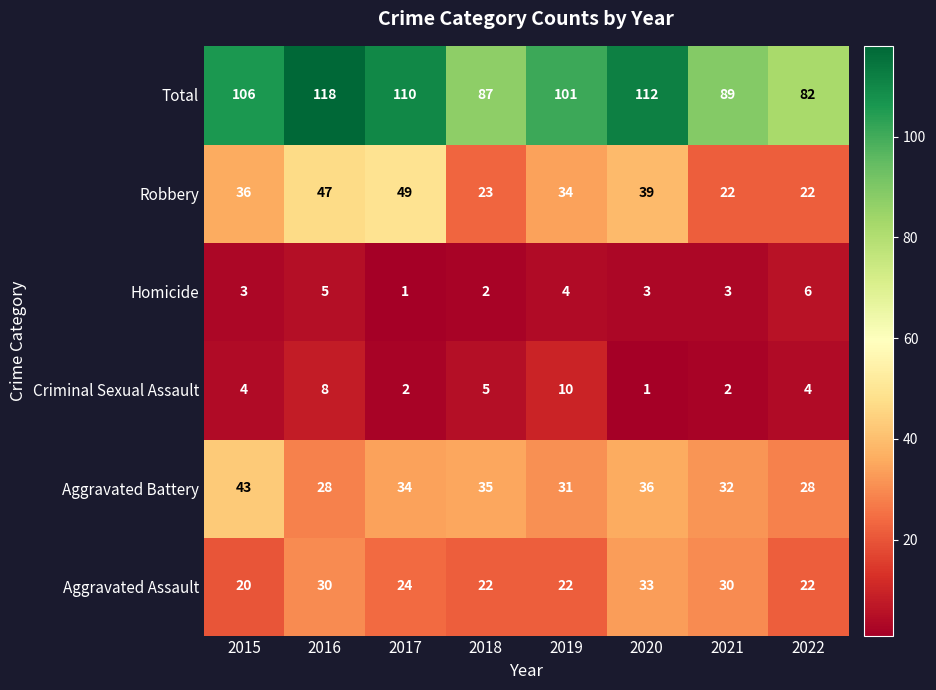

Is the value of Robbery at 2019 greater than the value of Total at 2020?

No